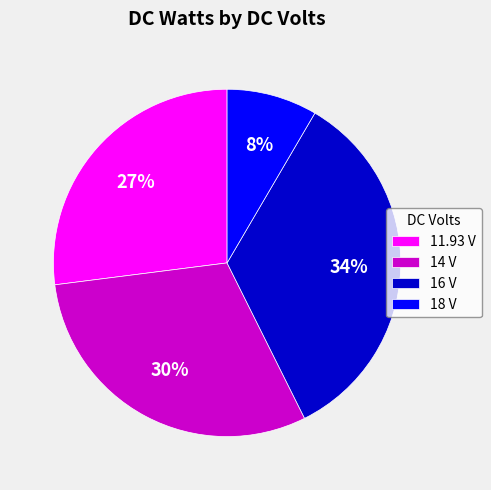

Is 18 V the majority of the pie?

No